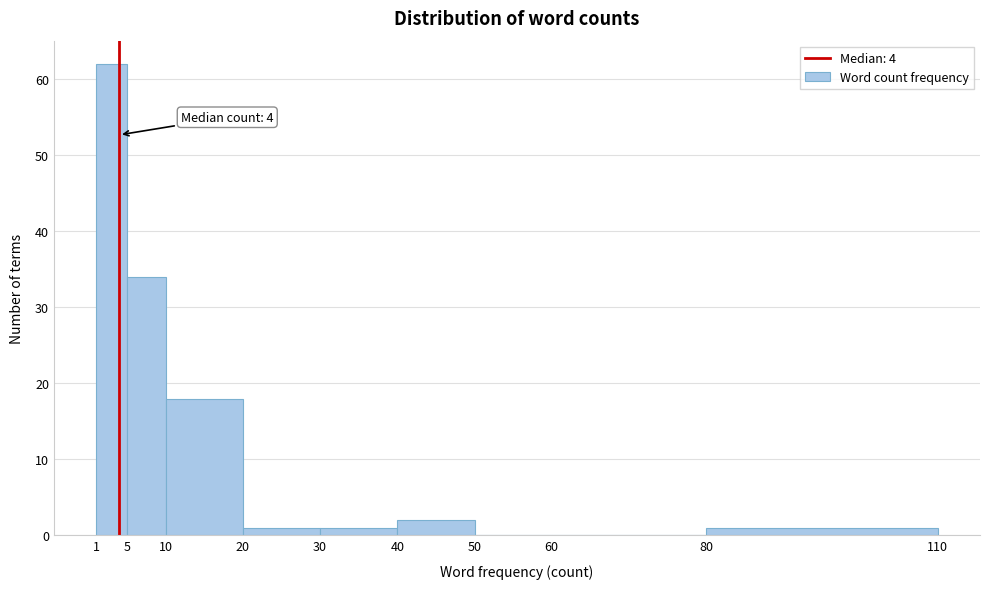

Which range on the x-axis has the tallest bar?

1 to 5